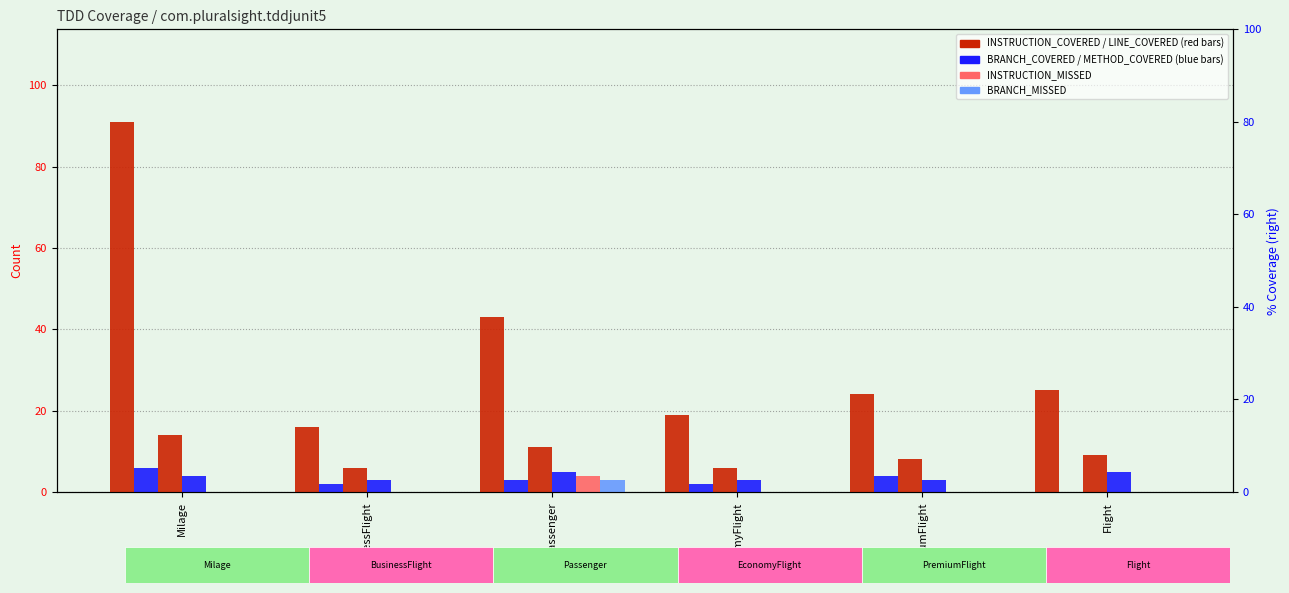

What is the label of the 1st bar from the right?

Flight